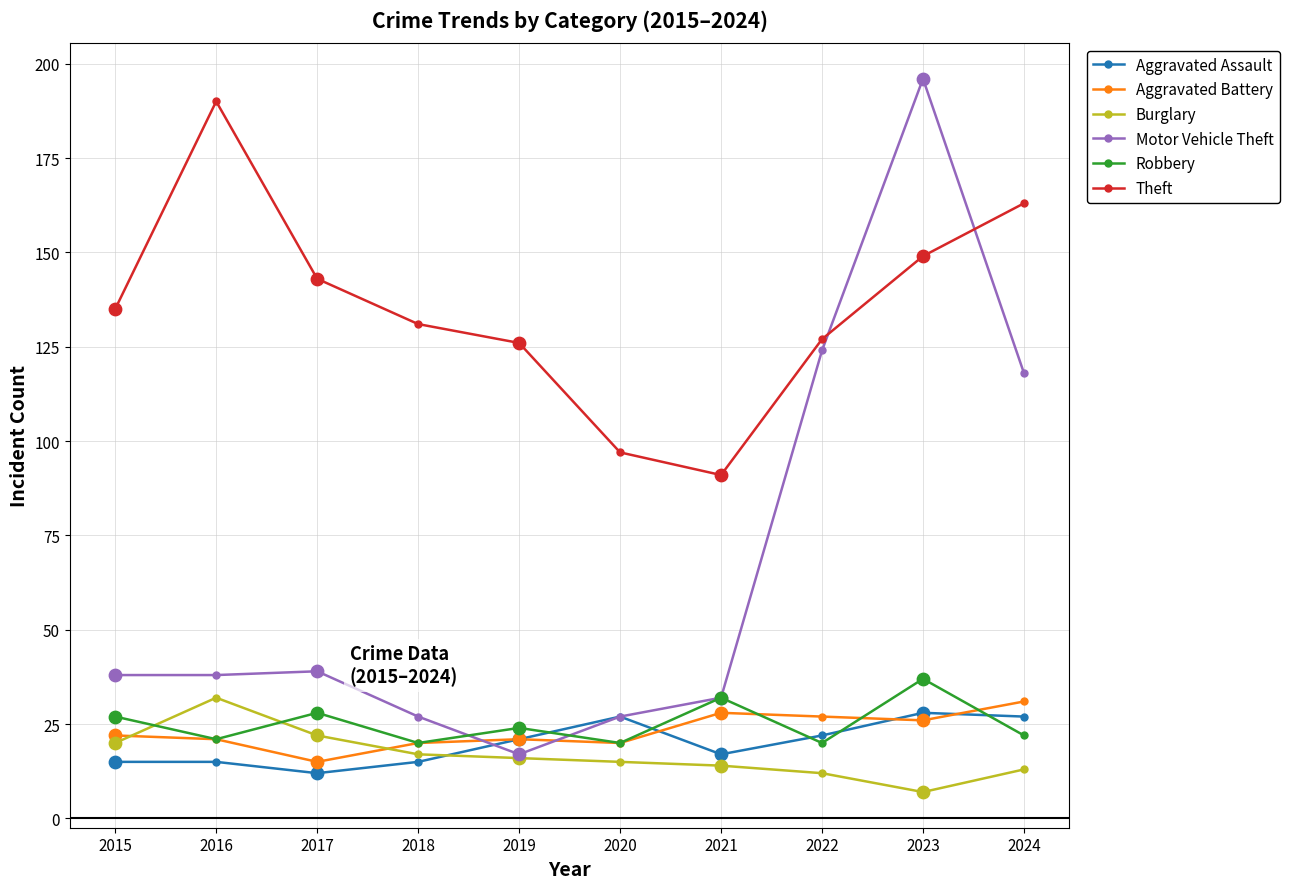

What is the total value across all series at 2020?

206